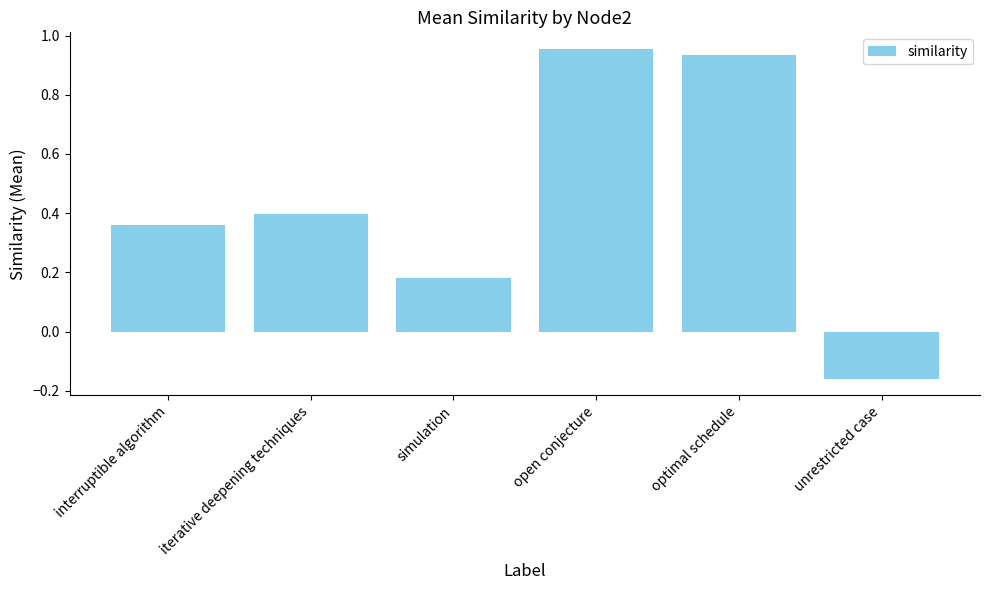

How many bars are there in total?

6